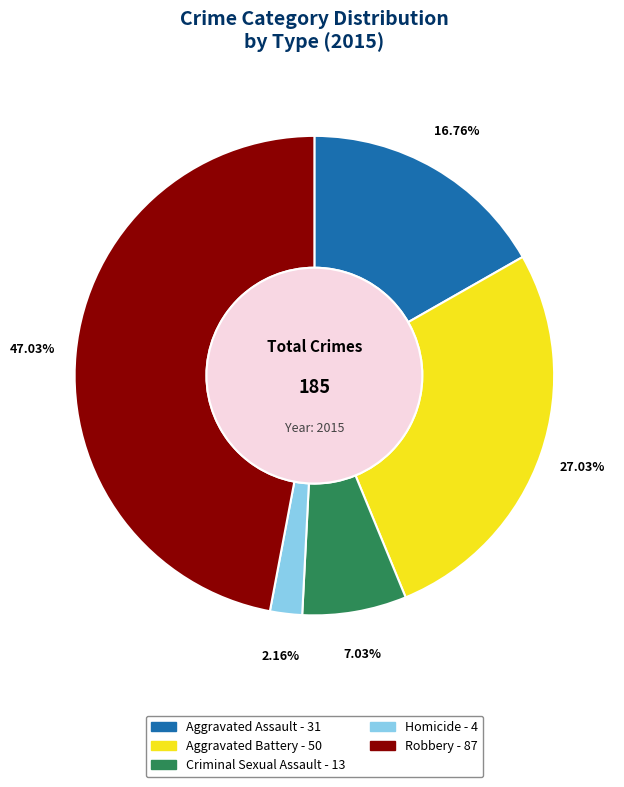

What is the ratio of the value at Robbery to the value at Aggravated Battery?

1.7